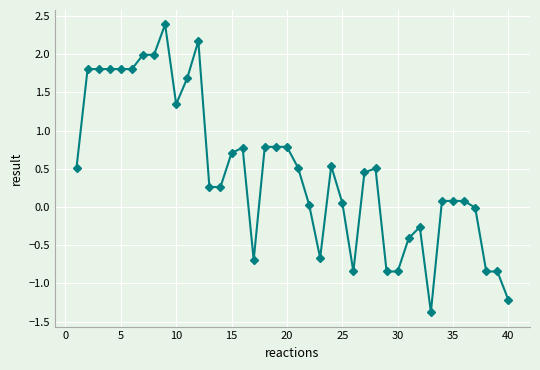

What is the difference between the maximum and minimum values?

3.8